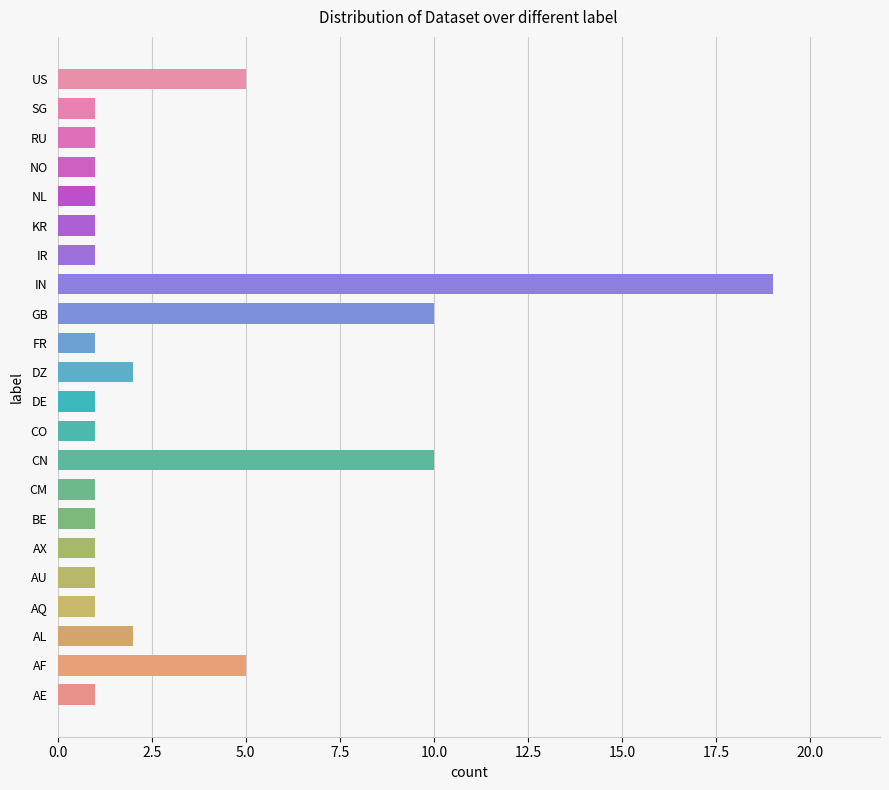

Which has a higher value, CO or AF?

AF